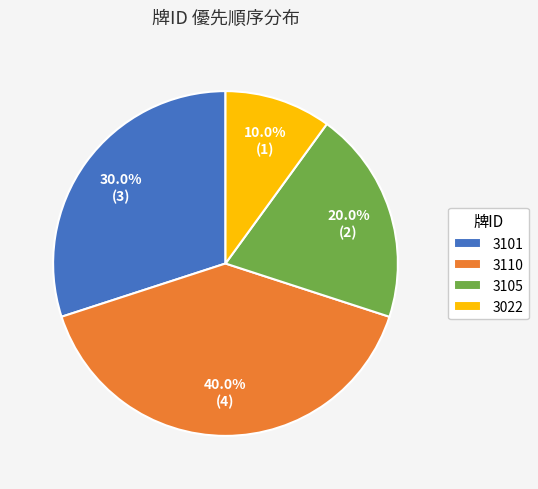

Which category has the biggest portion of the pie?

3110